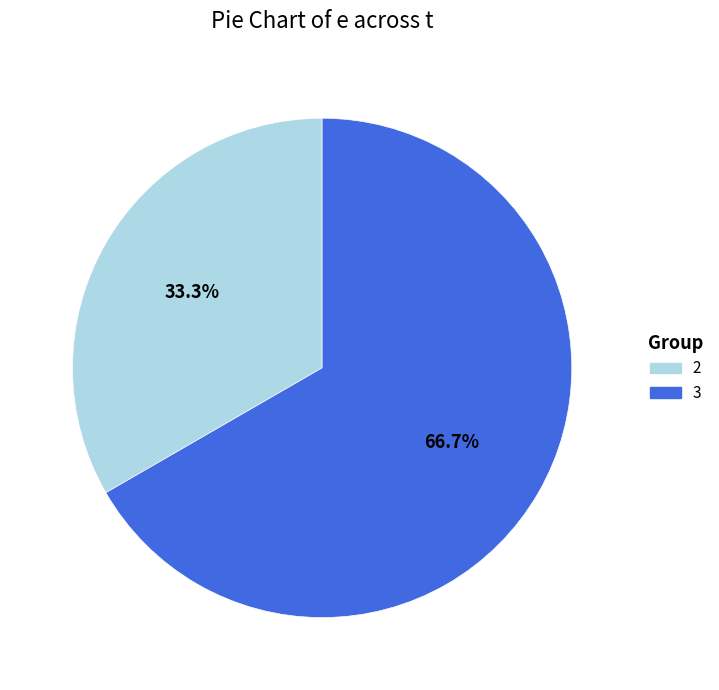

Which category has the smallest portion of the pie?

2